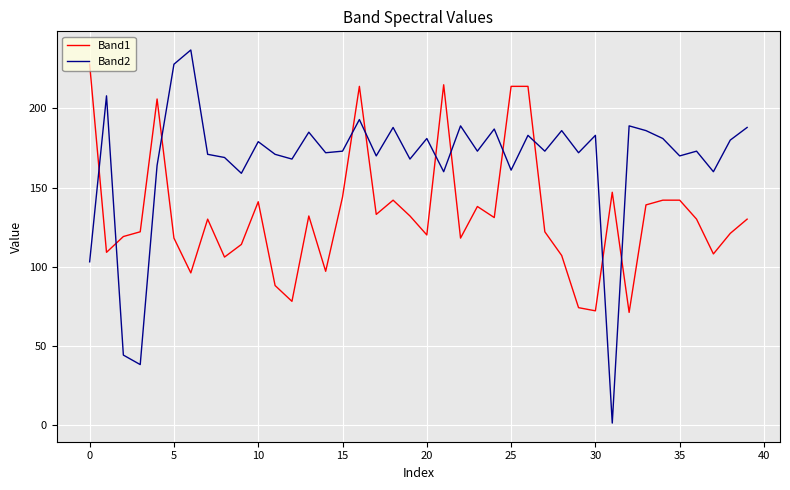

At how many categories does at least one series exceed 62?

40